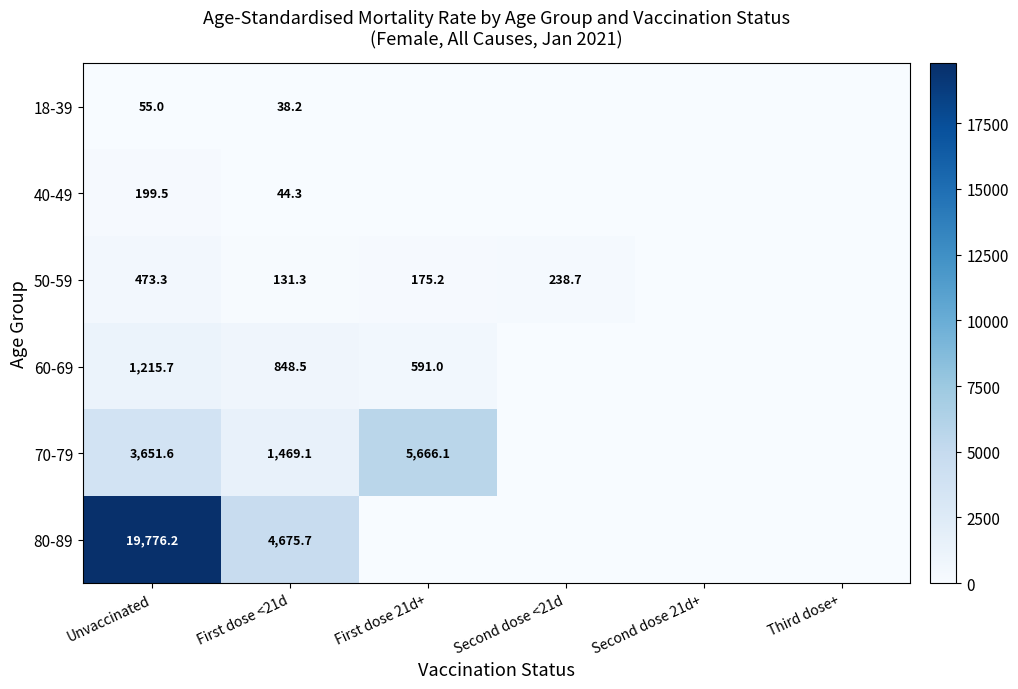

The value of 18-39 at First dose <21d is 24.8. True or false?

False